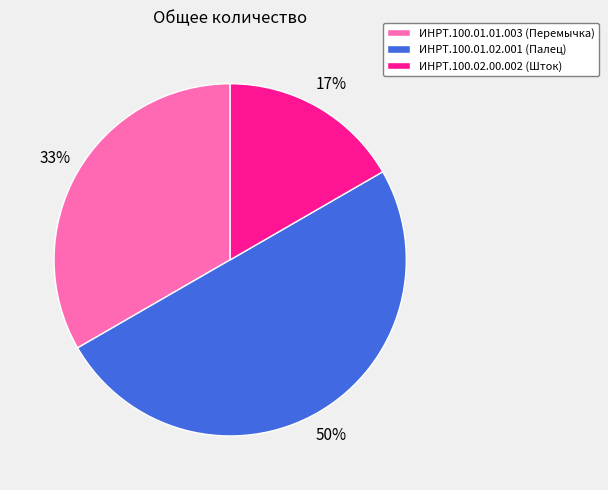

Is it true that ИНРТ.100.02.00.002 is 22% of the pie?

False